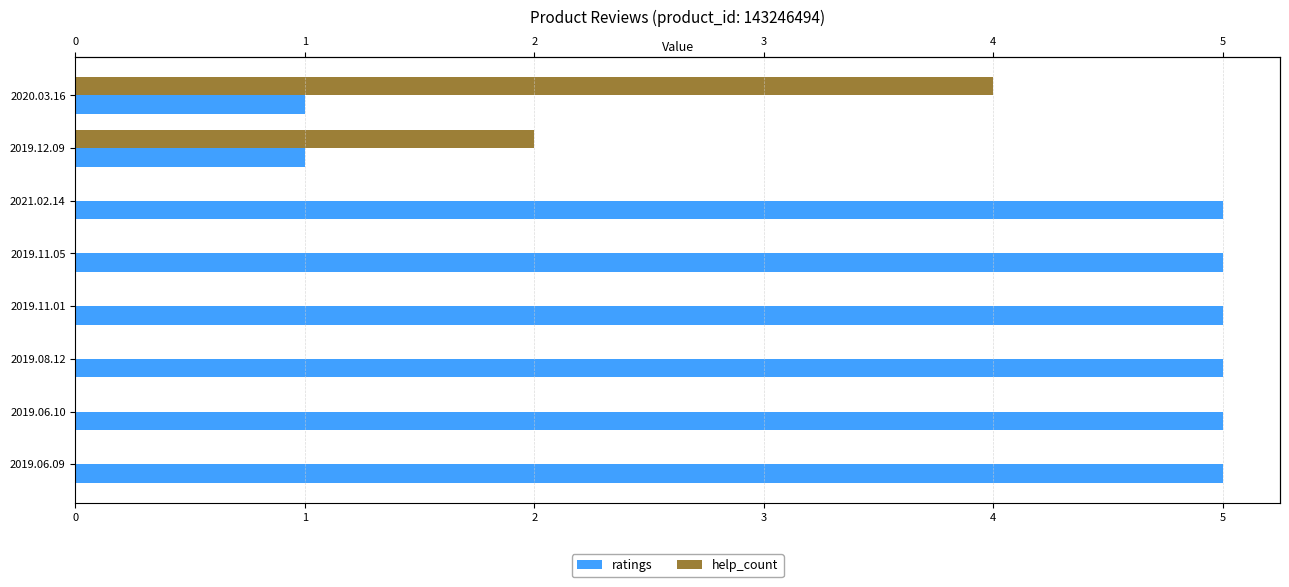

What is the difference between the maximum and minimum values in the help_count series?

4